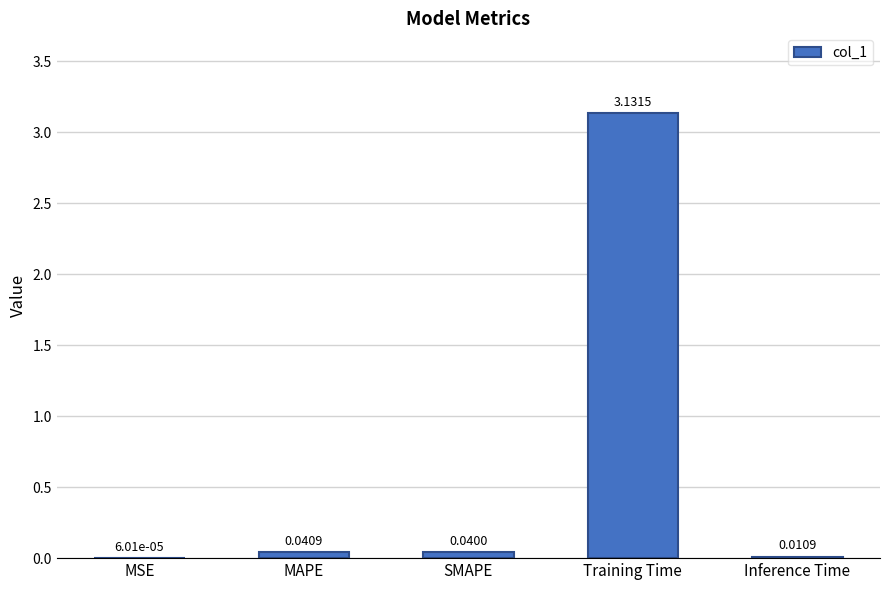

At which label is the value closest to 1?

MAPE